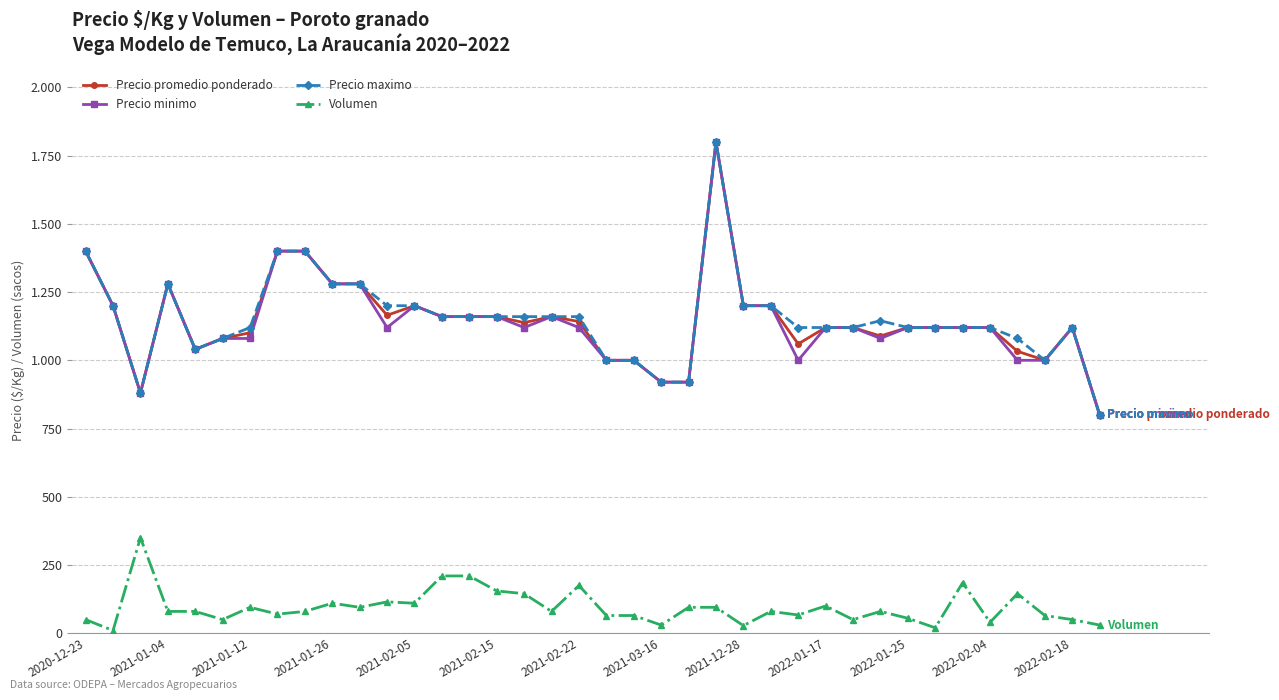

Is this an area chart (filled region under the line)?

No